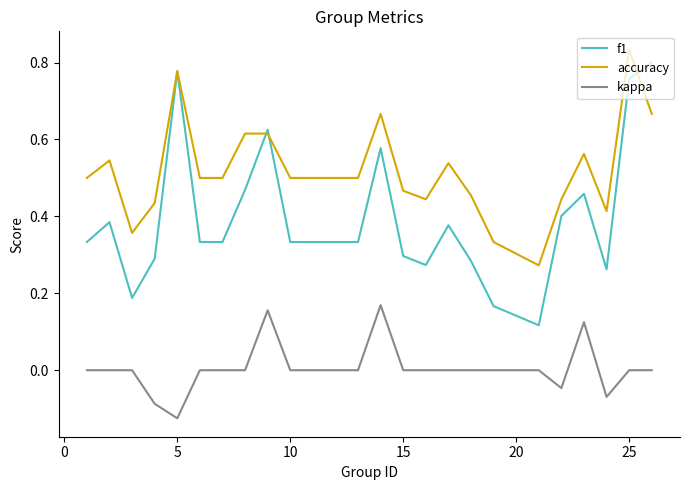

Which series has the largest total across all categories?

accuracy